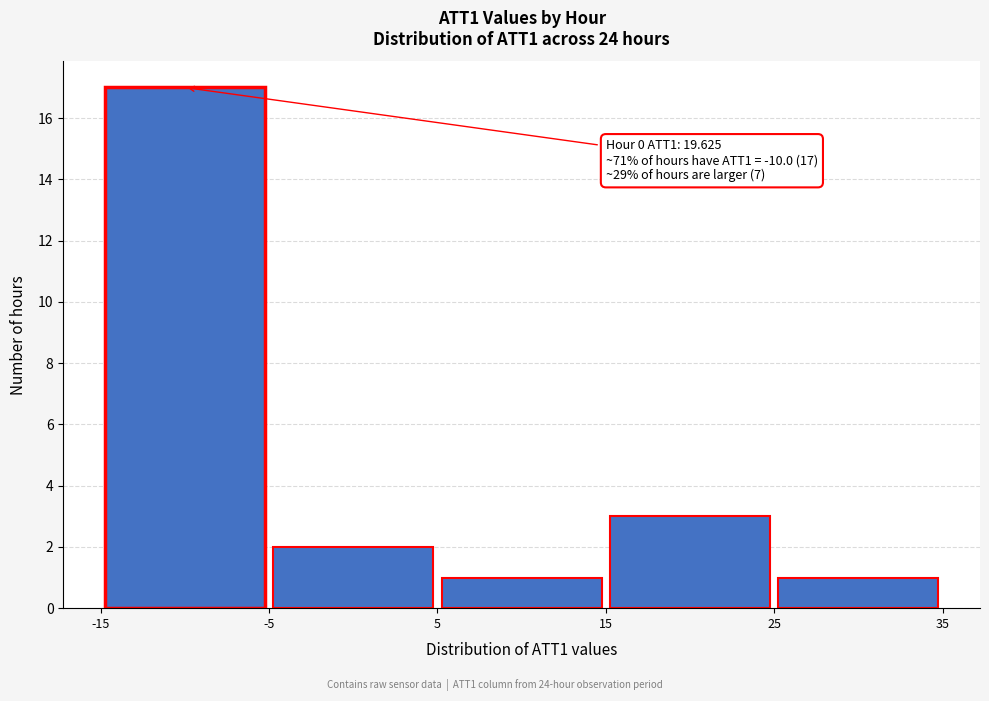

Which range on the x-axis has the tallest bar?

-15 to -5